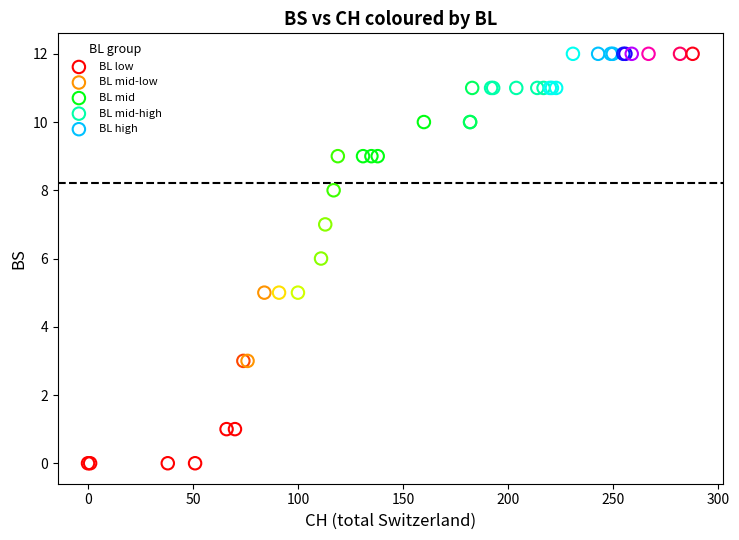

Which series reaches the minimum Y coordinate?

BL low